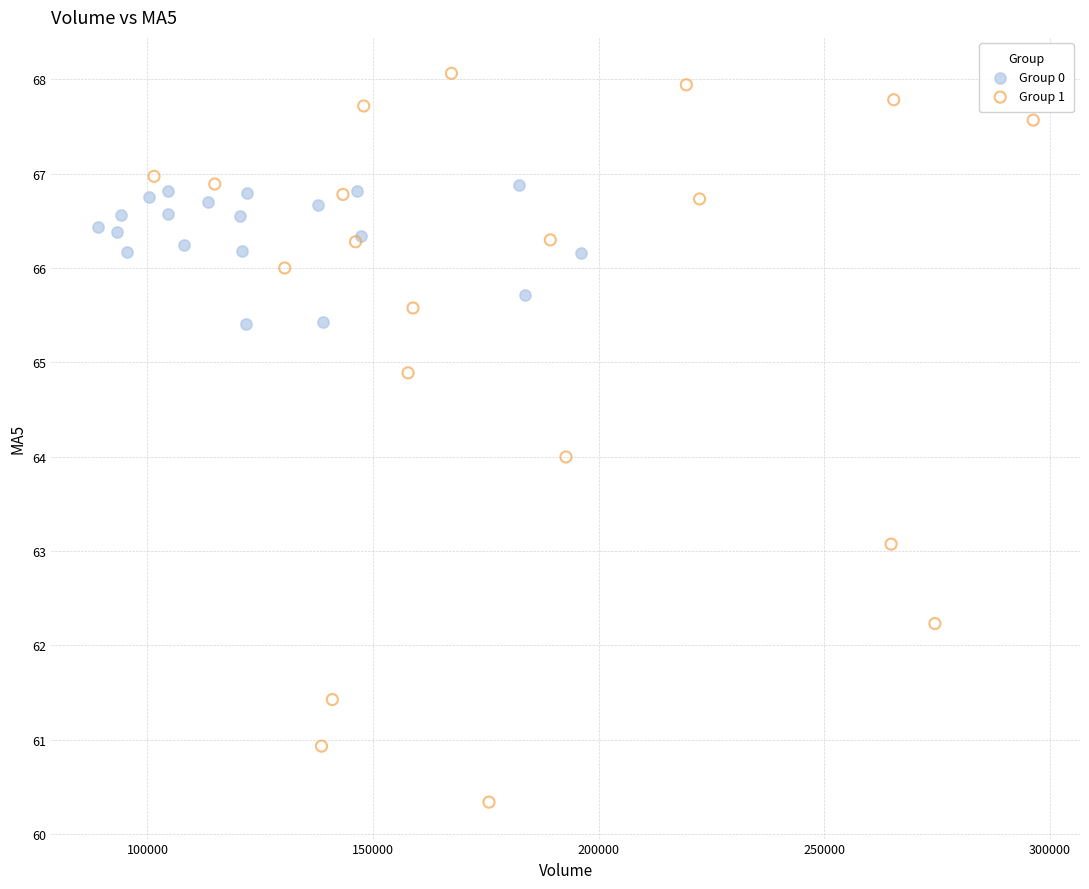

Which series contains the lowest Y value?

Group 1